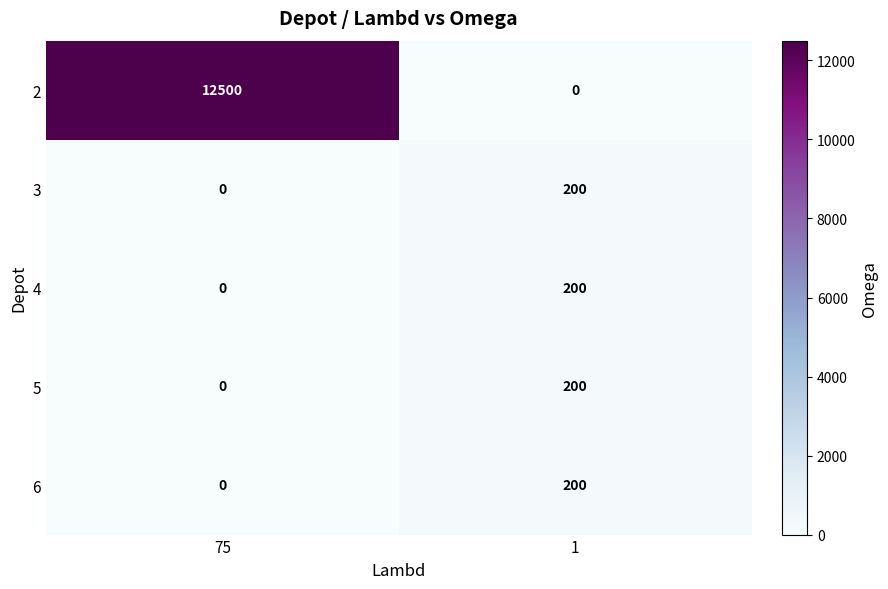

What is the difference between the maximum and minimum values in the 6 series?

200